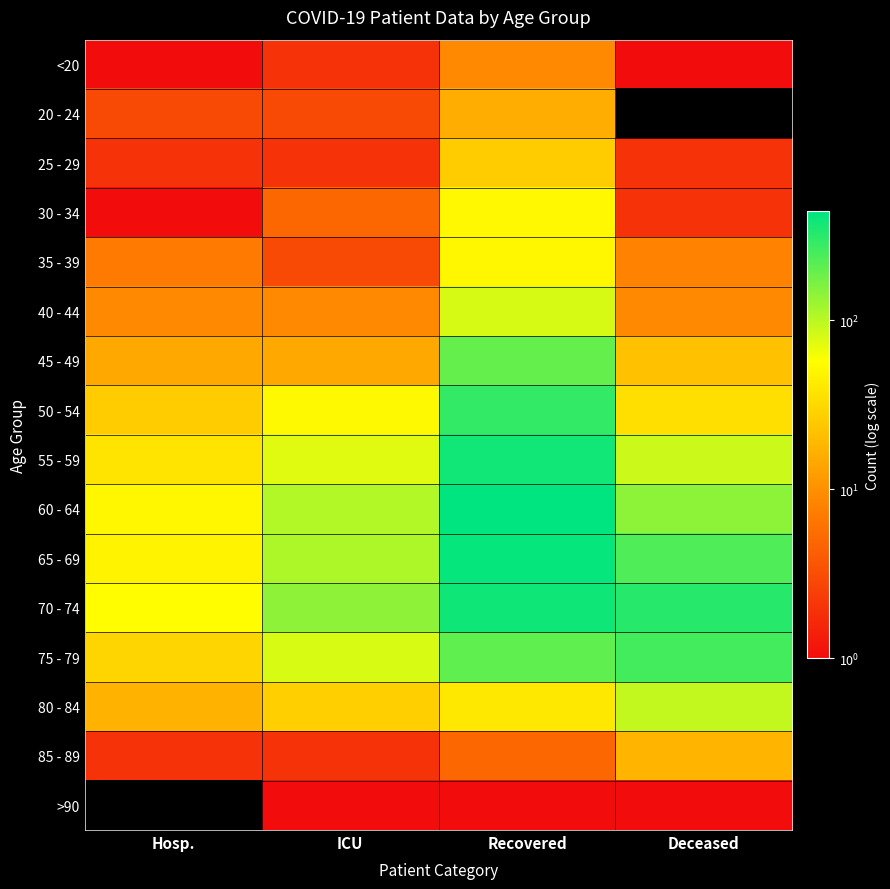

What is the spread (max minus min) of values at ICU?

140